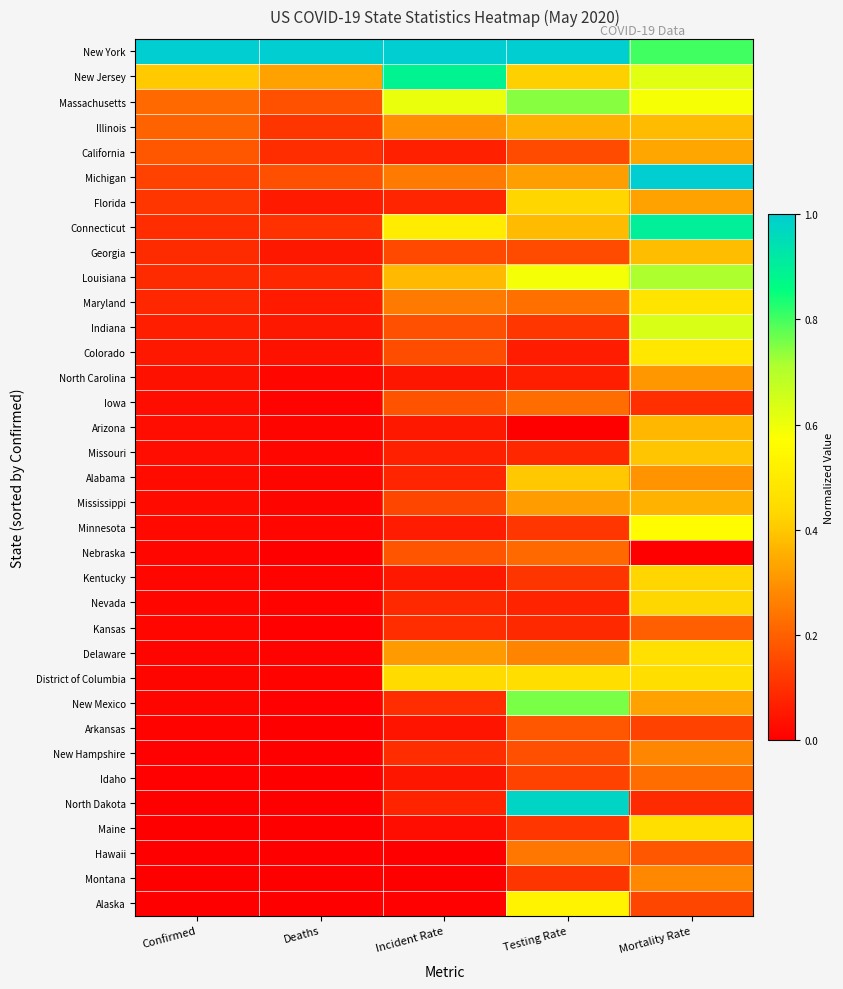

How many distinct data groups are displayed?

35